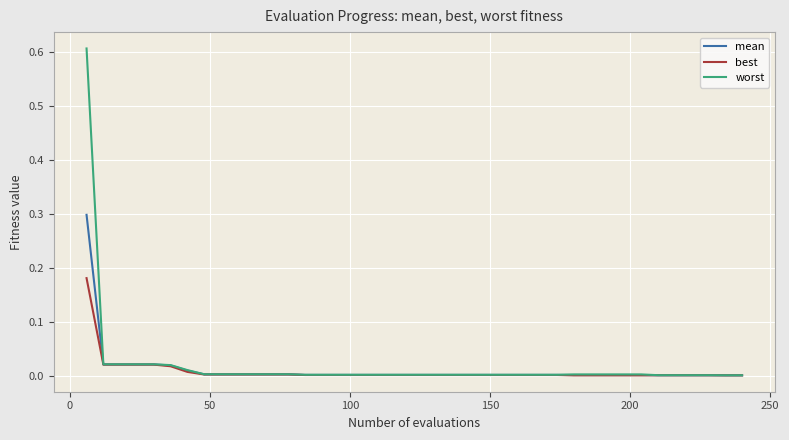

List the series in order of their peak value, highest first.

worst, mean, best